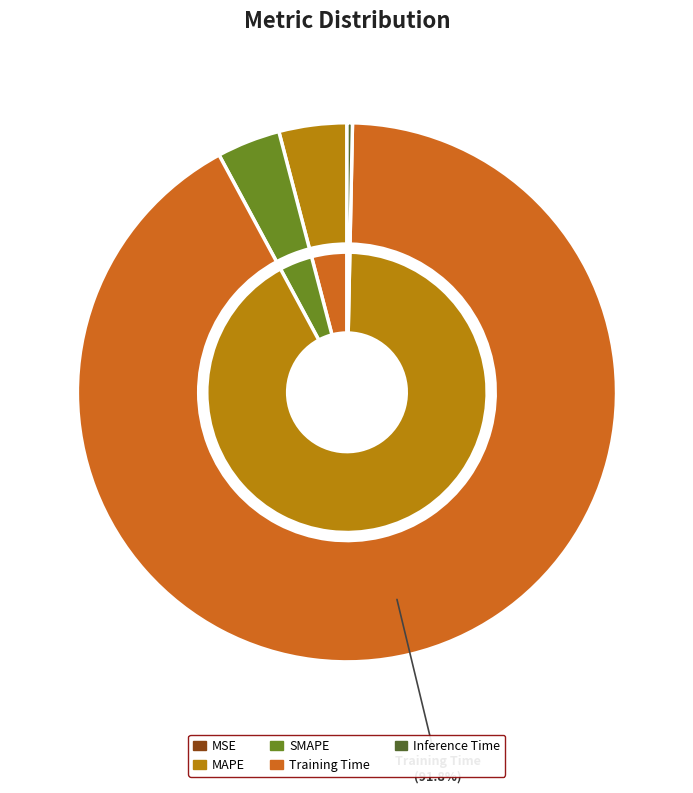

To the nearest percent, what portion does SMAPE represent?

4%